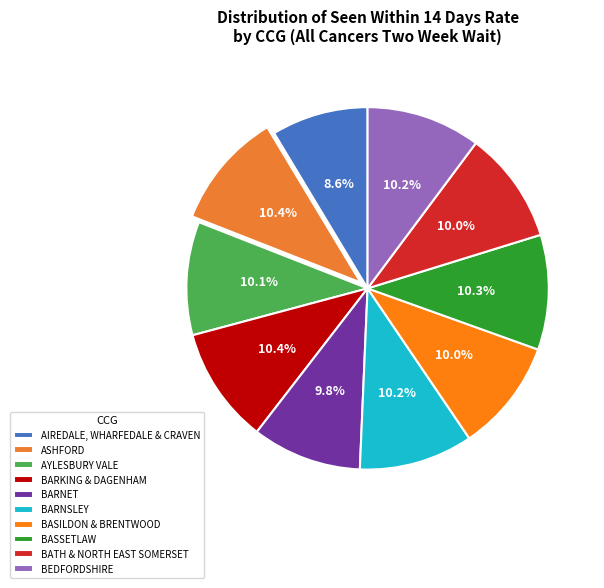

Which slice is the smallest?

AIREDALE, WHARFEDALE & CRAVEN